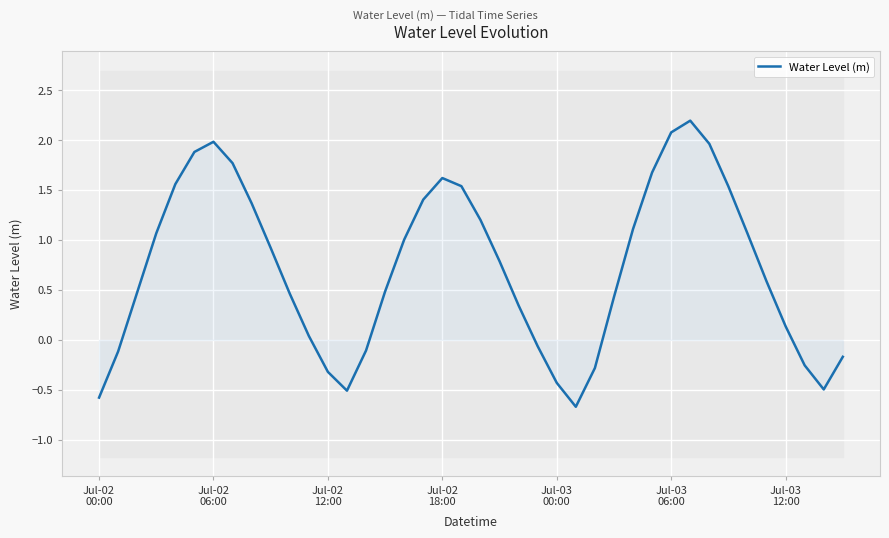

What is the sum of all values?

28.7